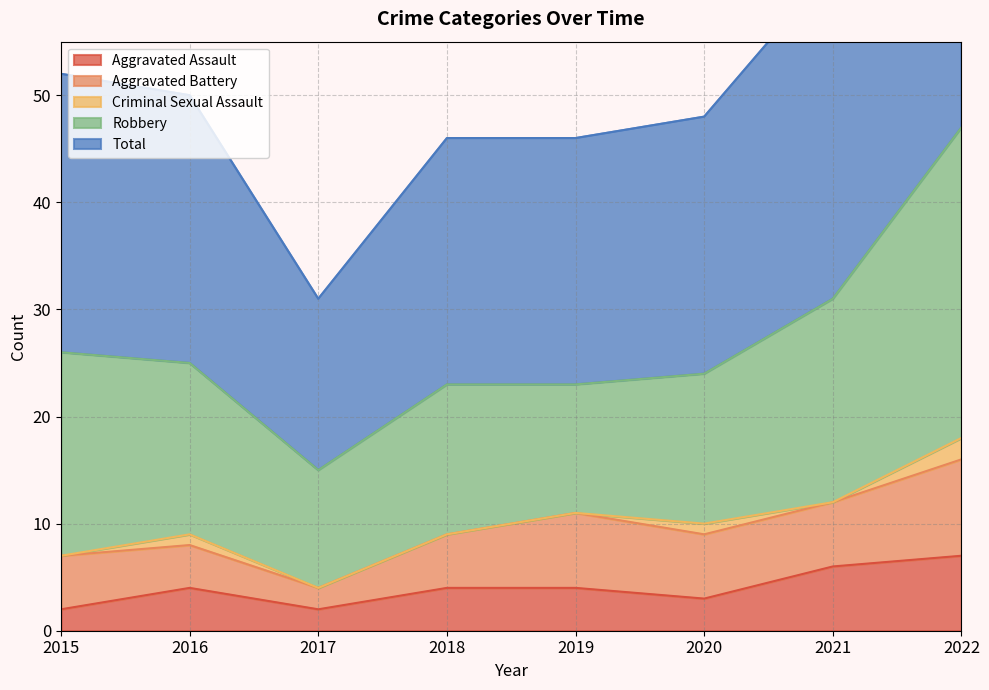

What are all the series names shown in the legend?

Aggravated Assault, Aggravated Battery, Criminal Sexual Assault, Robbery, Total